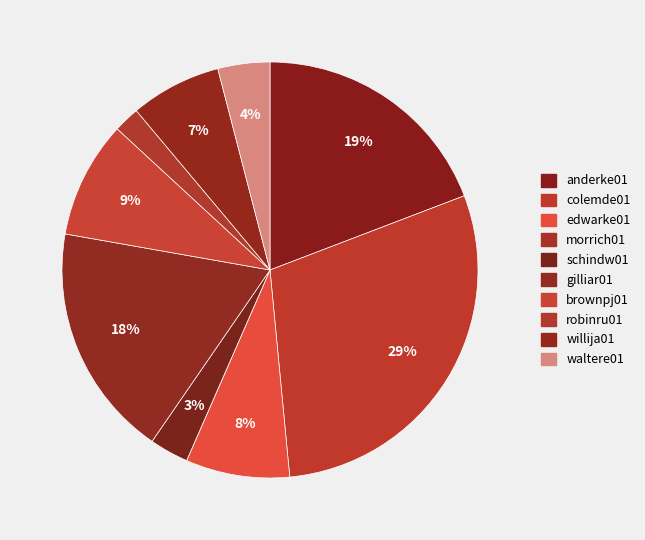

Is it true that morrich01 is 0% of the pie?

True